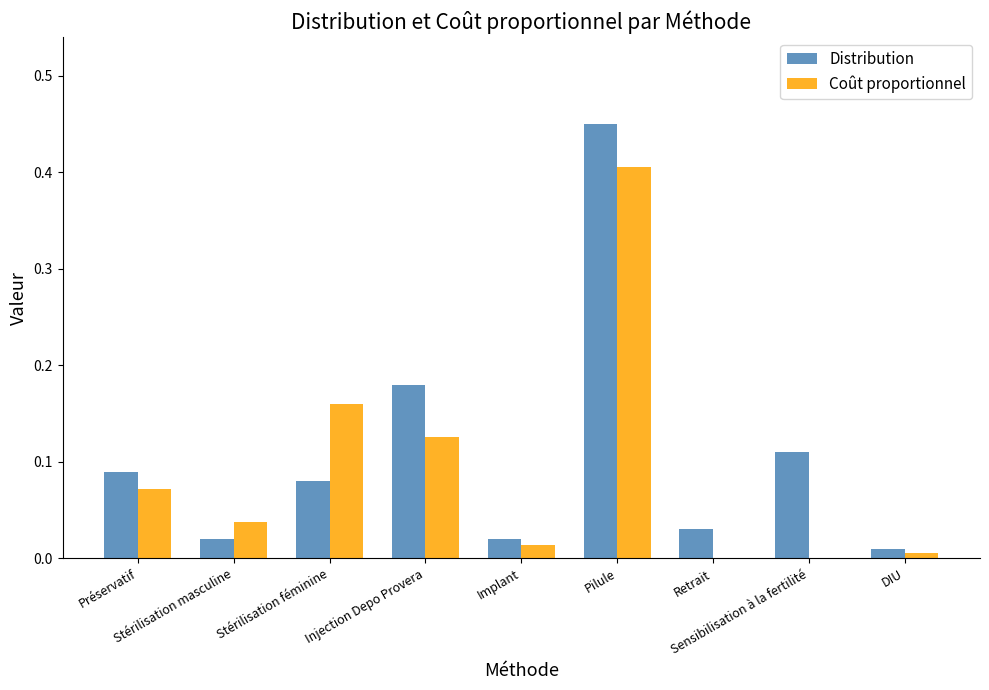

What is the sum of all Distribution values?

1.0